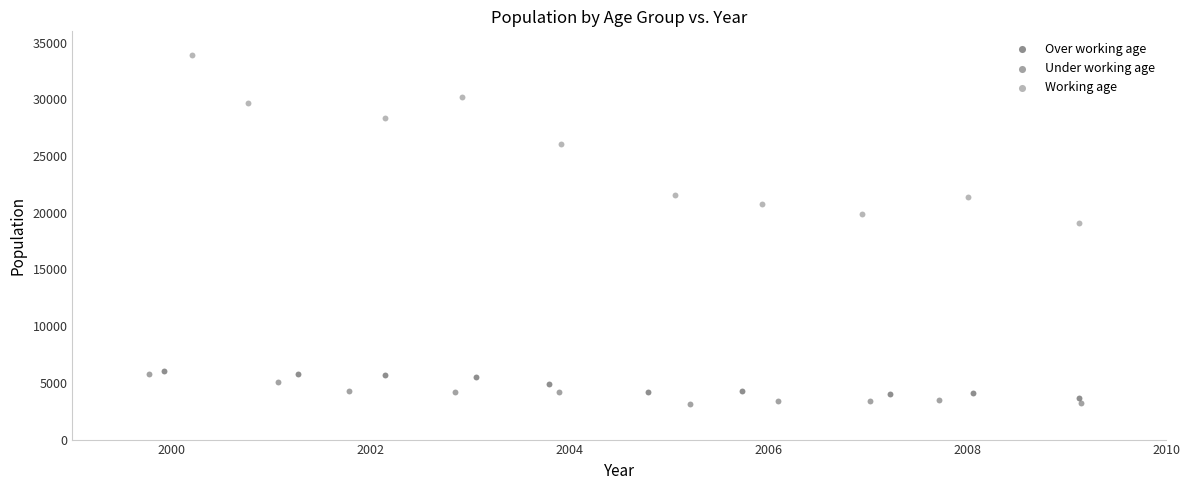

Which series contains the highest Y value?

Working age